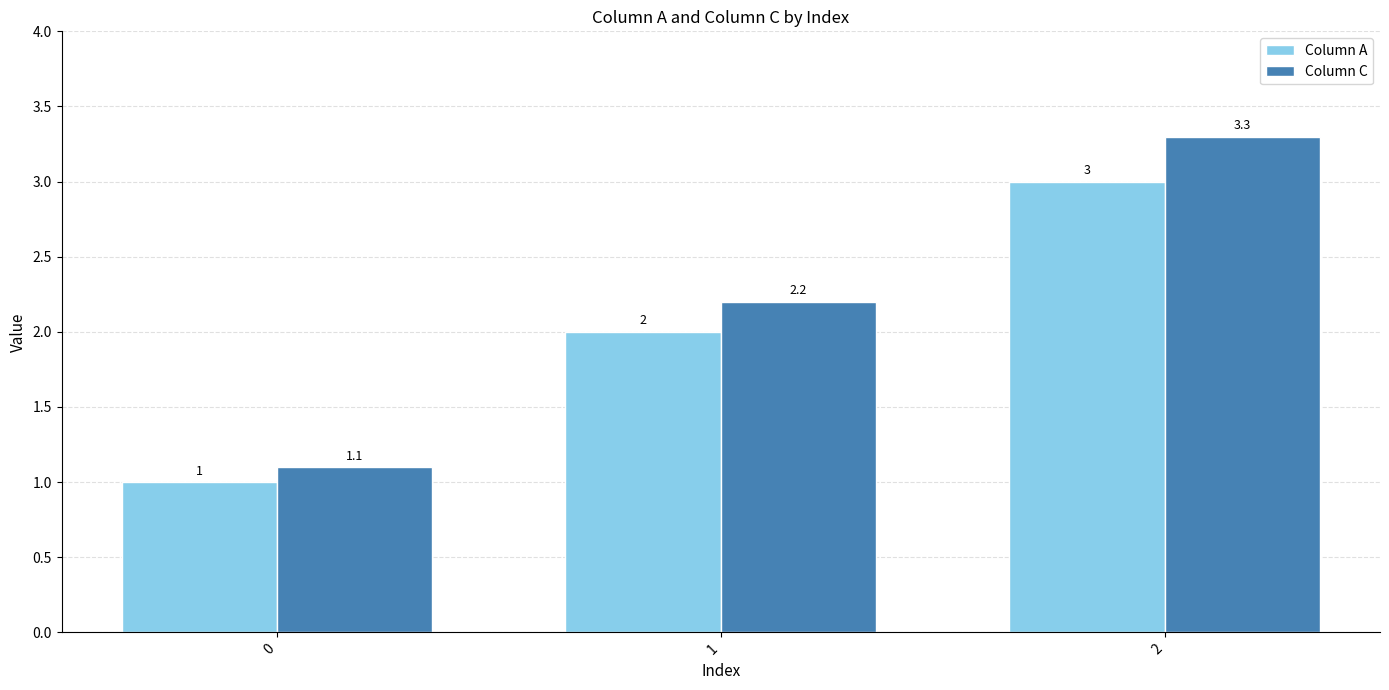

How many bars are there in each group?

2